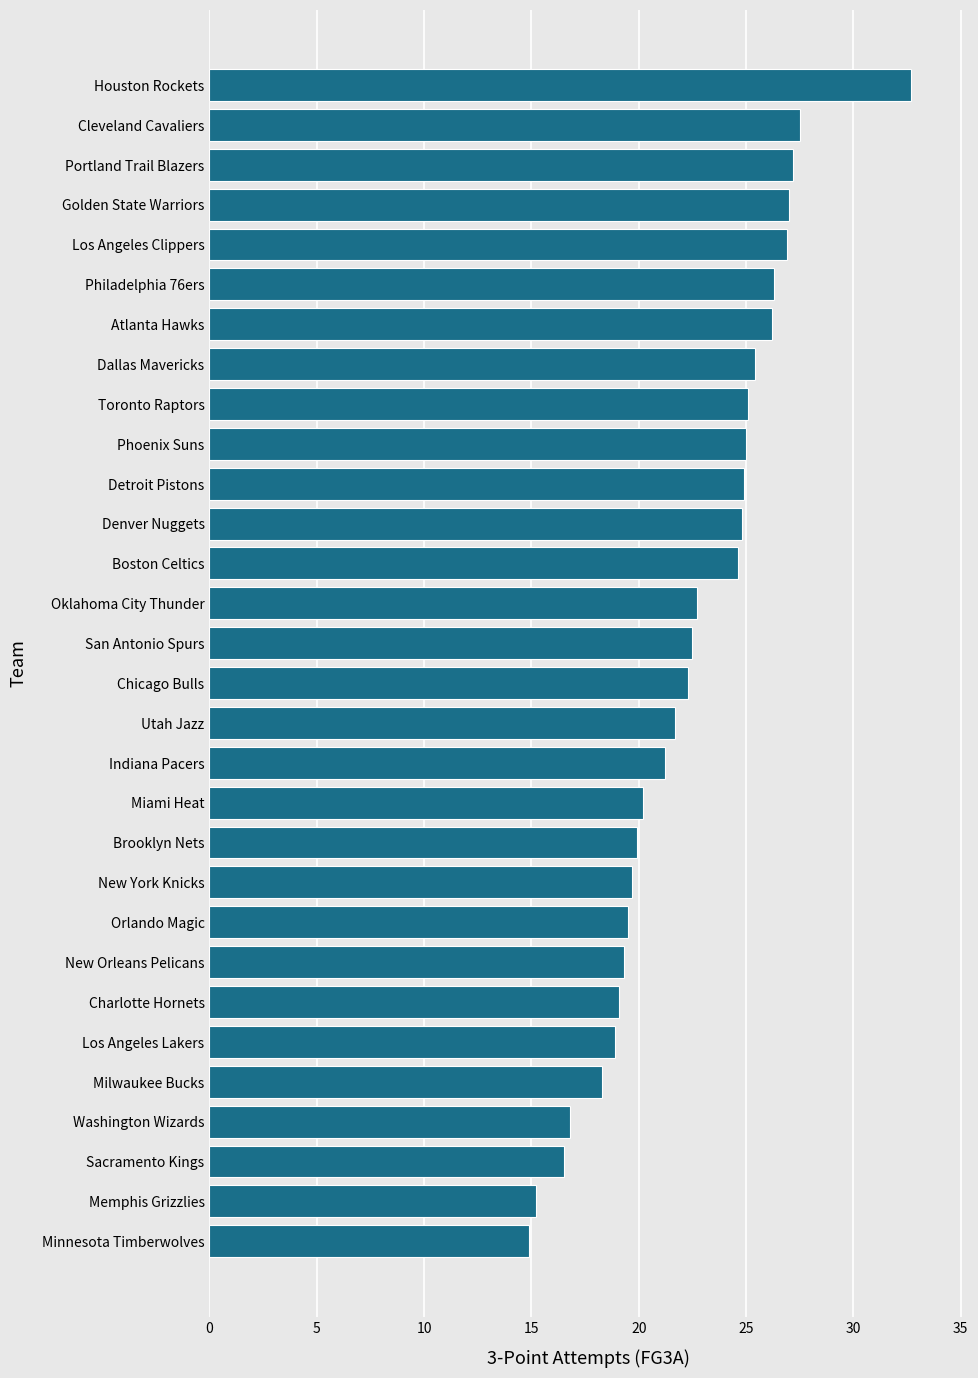

Read the value at Oklahoma City Thunder.

22.7